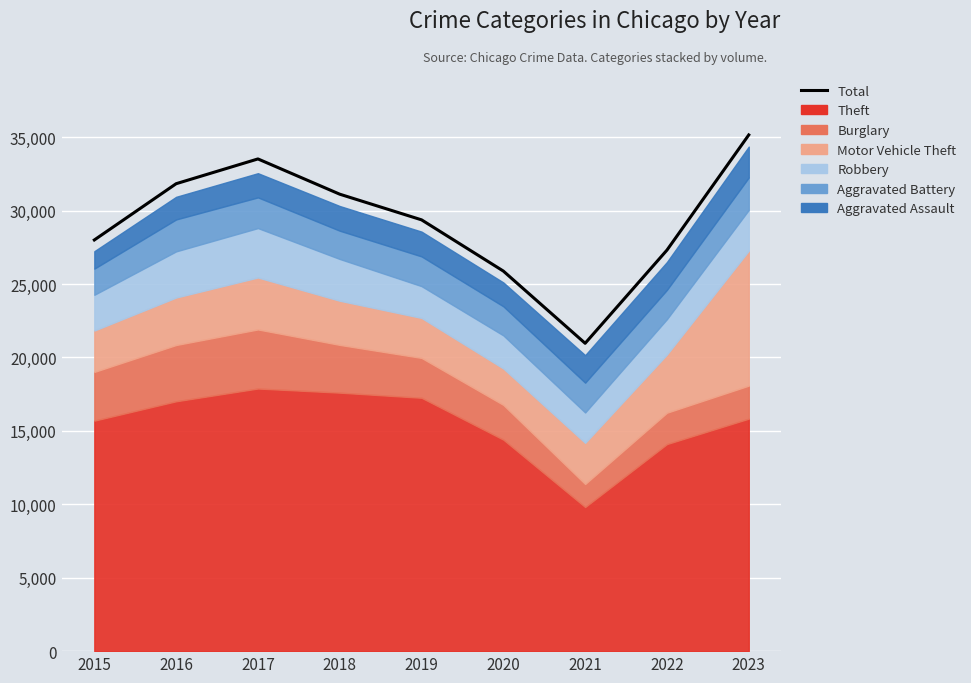

What is the sum of all values?

263168